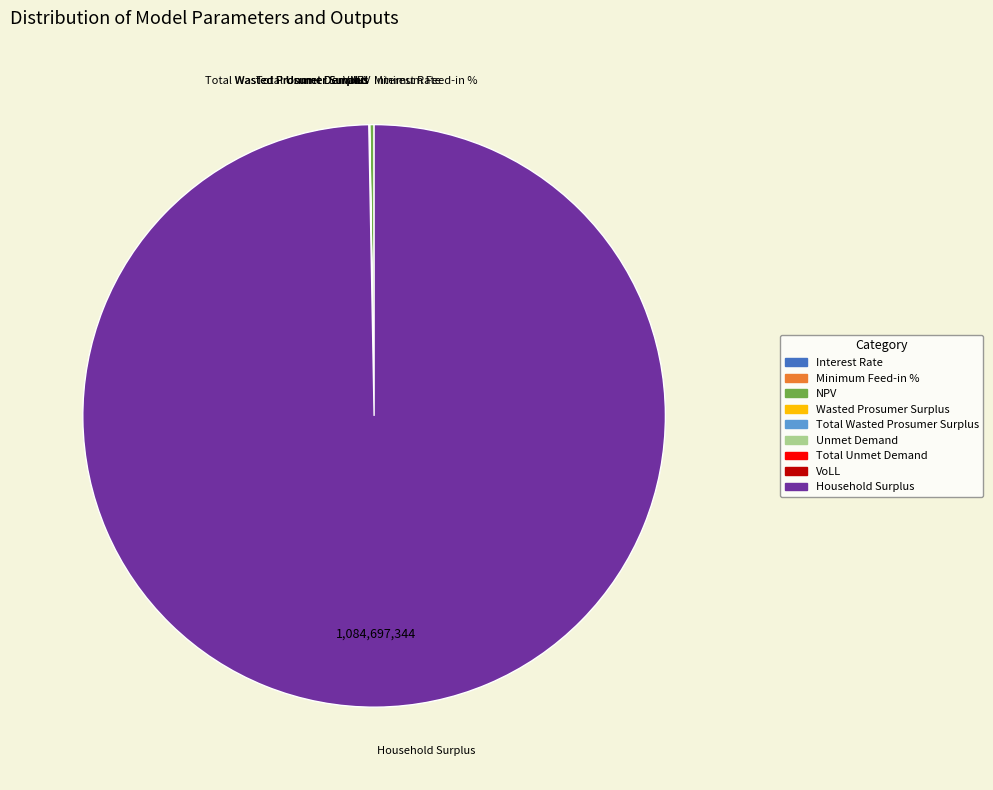

Does Household Surplus represent more than half of the total?

Yes